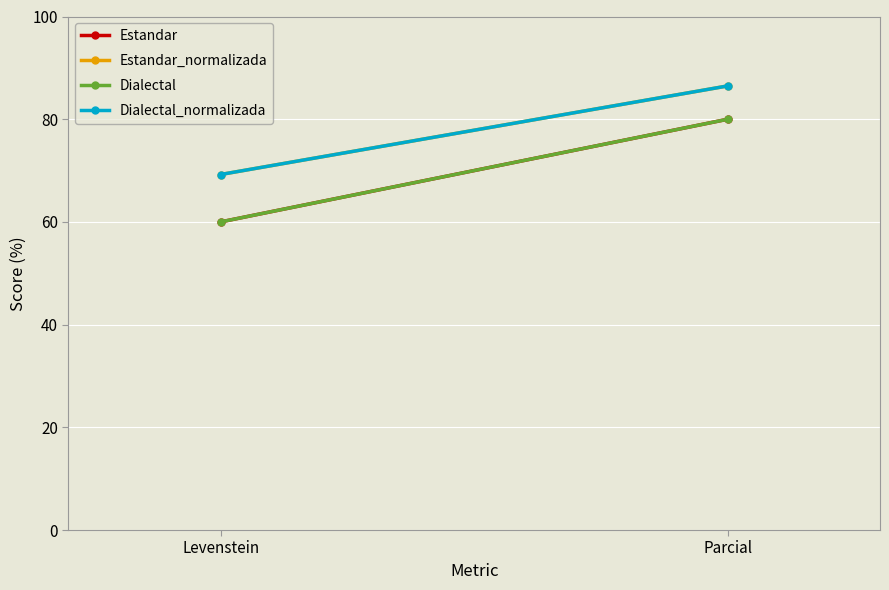

Which category has the lowest value in the Estandar series?

Levenstein